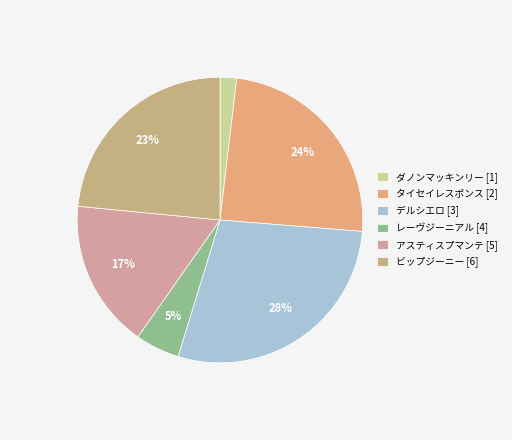

True or false: ダノンマッキンリー [1] accounts for 7% of the total.

False